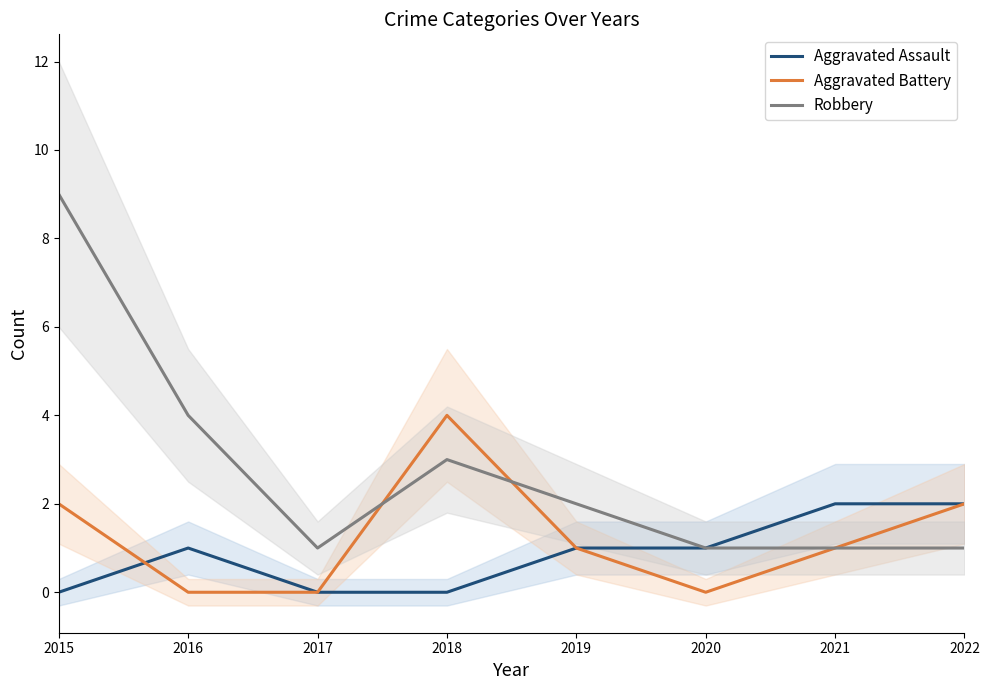

Which series changed the most between 2017 and 2019?

Aggravated Assault